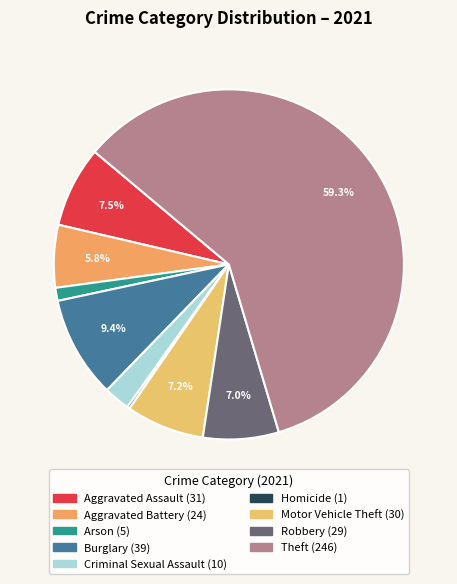

To the nearest percent, what percentage of the pie is Aggravated Assault?

7%